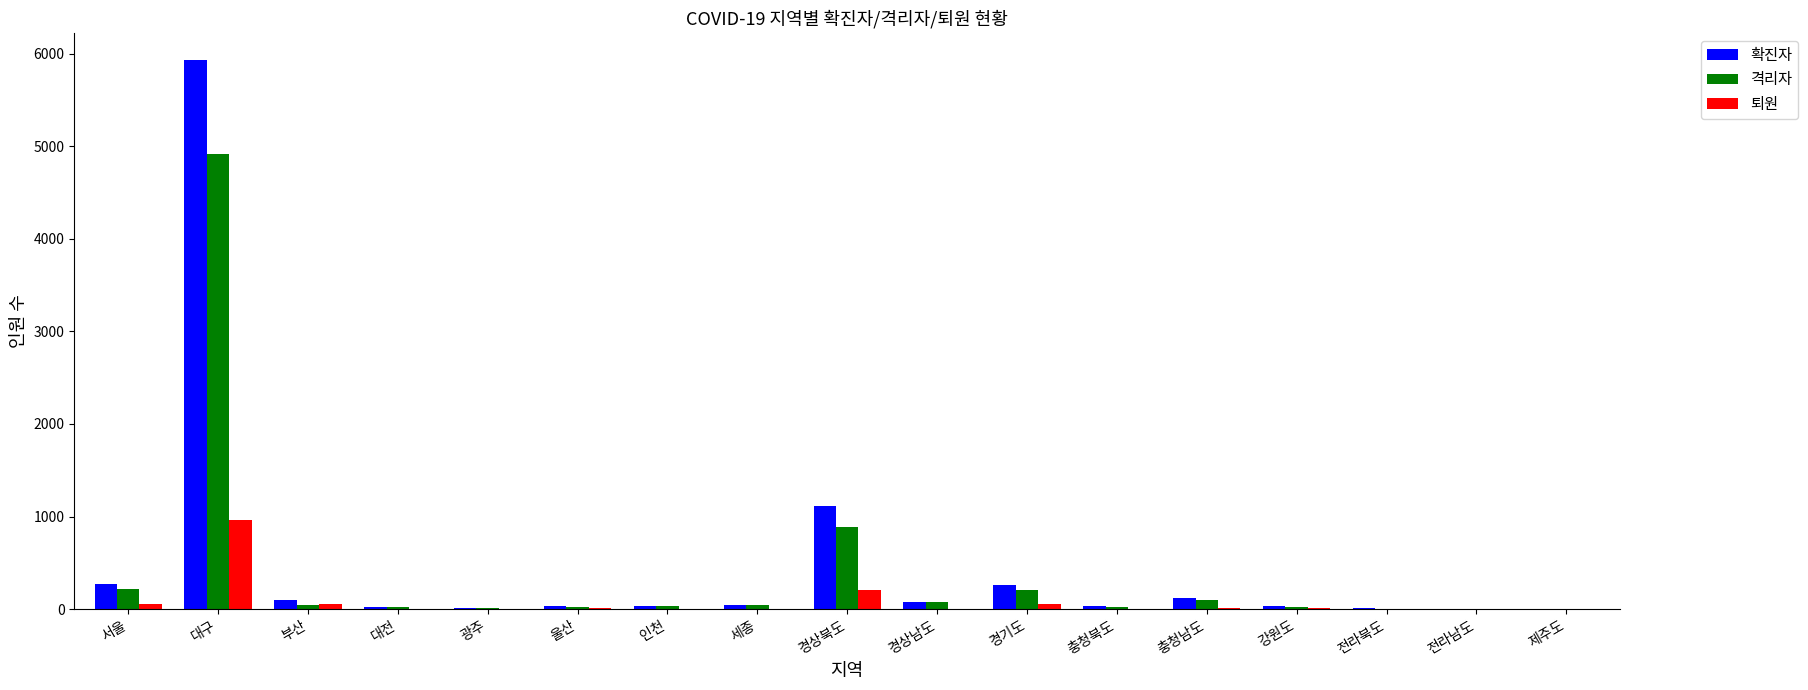

How many series are shown in this chart?

3